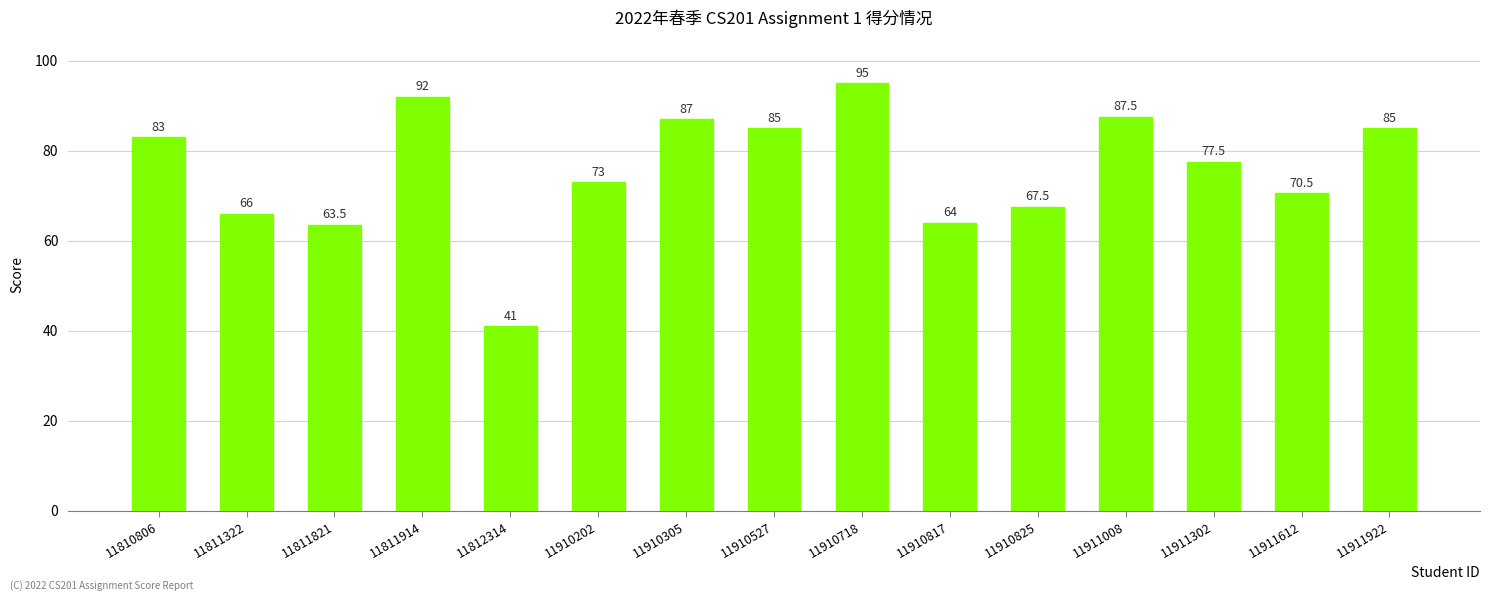

Approximately how many times larger is the value at 11911302 compared to 11910817?

1.2